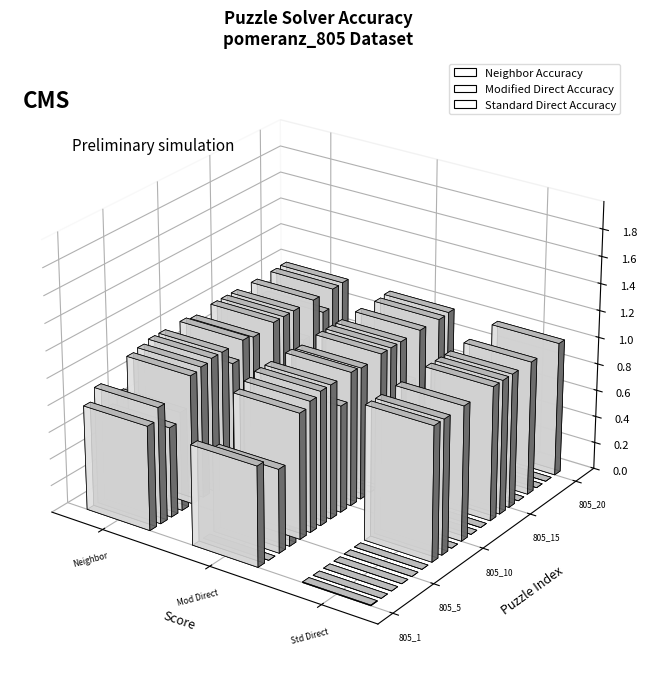

What is the maximum value shown in the chart?

1.0